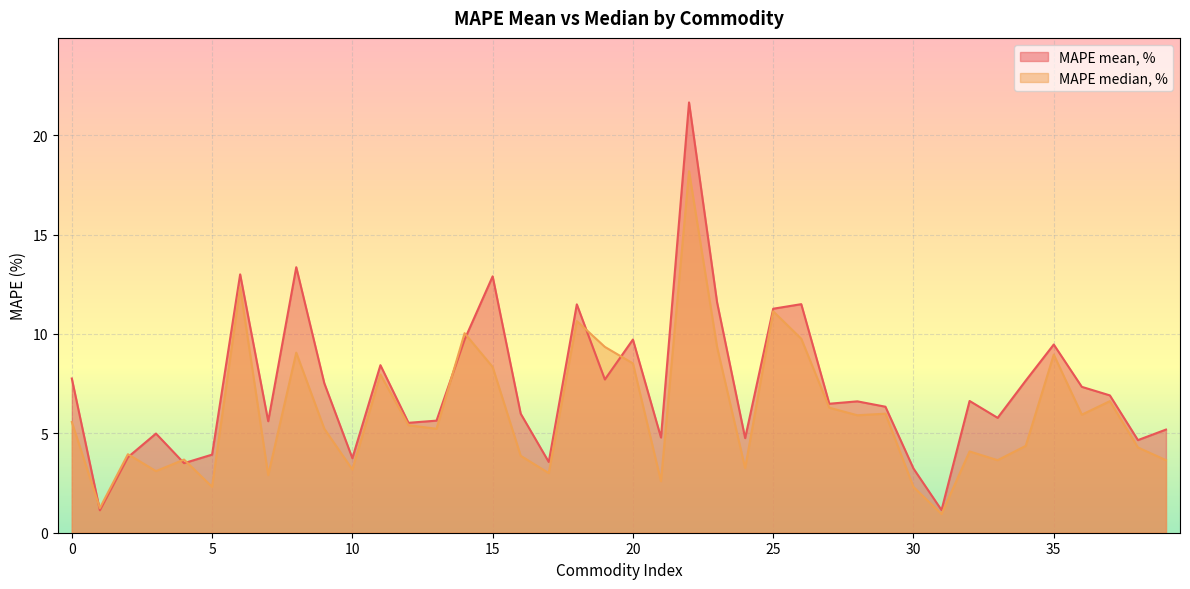

What is the smallest value displayed?

0.9